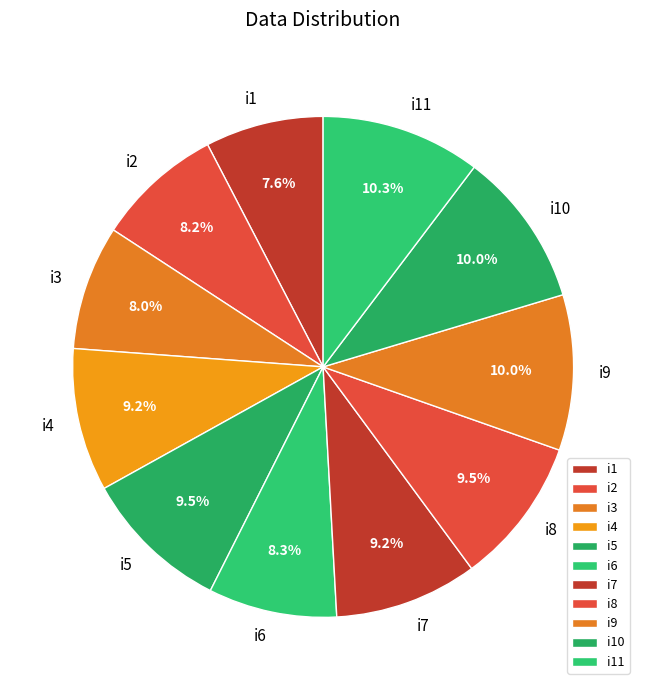

True or false: i8 accounts for 22% of the total.

False